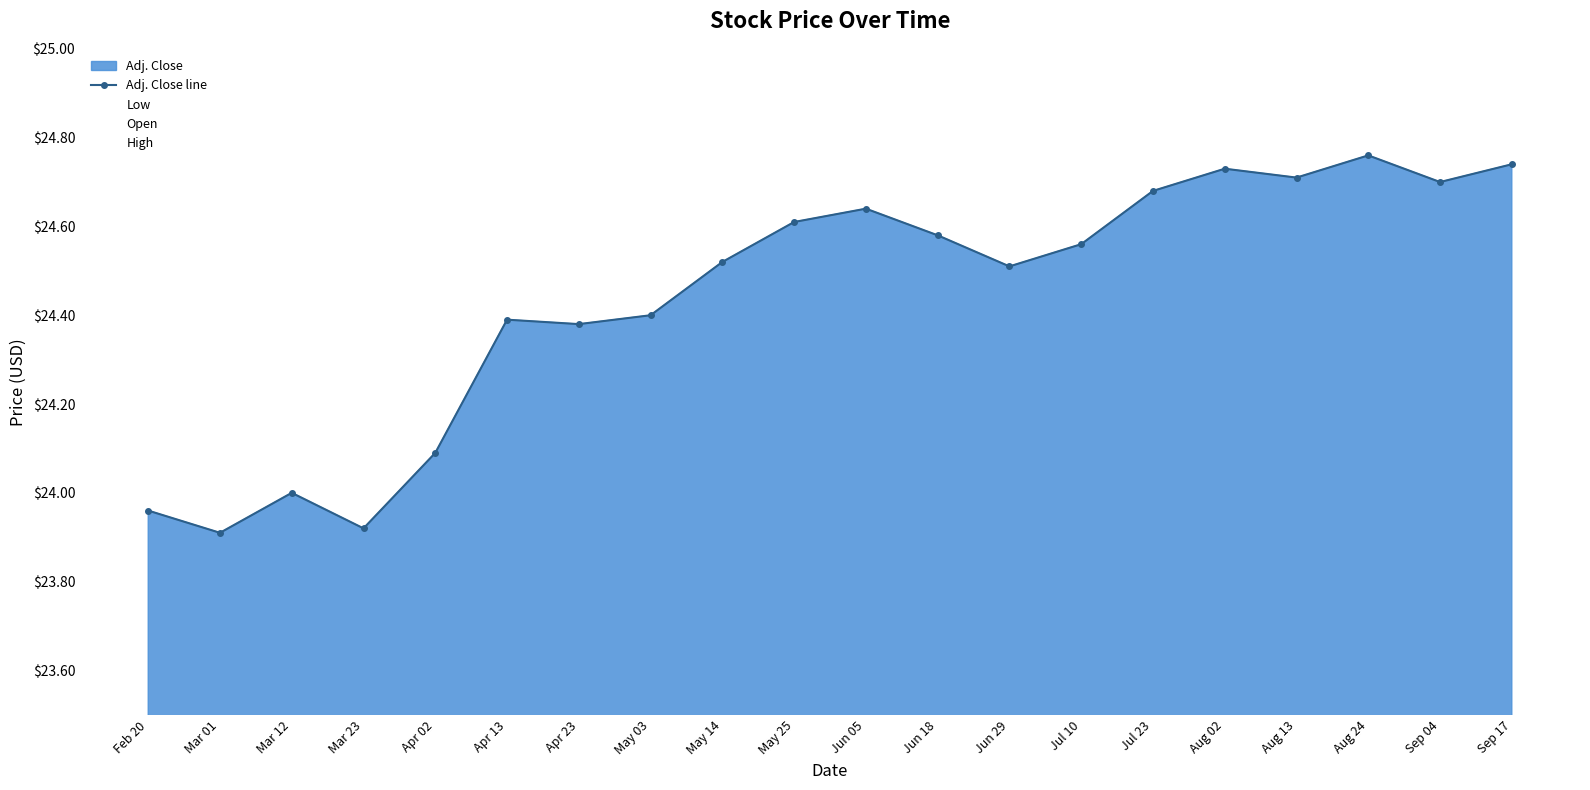

Where is the first local maximum?

Mar 12